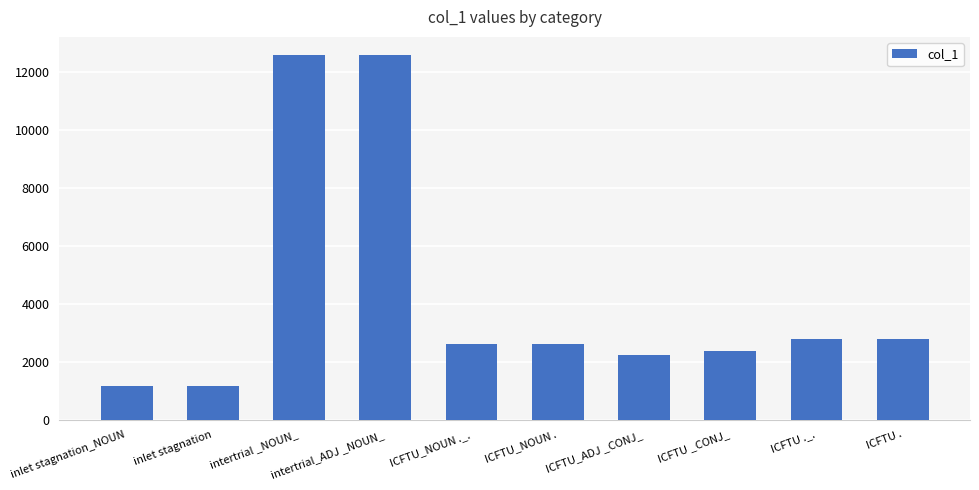

What is the difference between the maximum and minimum values?

11427